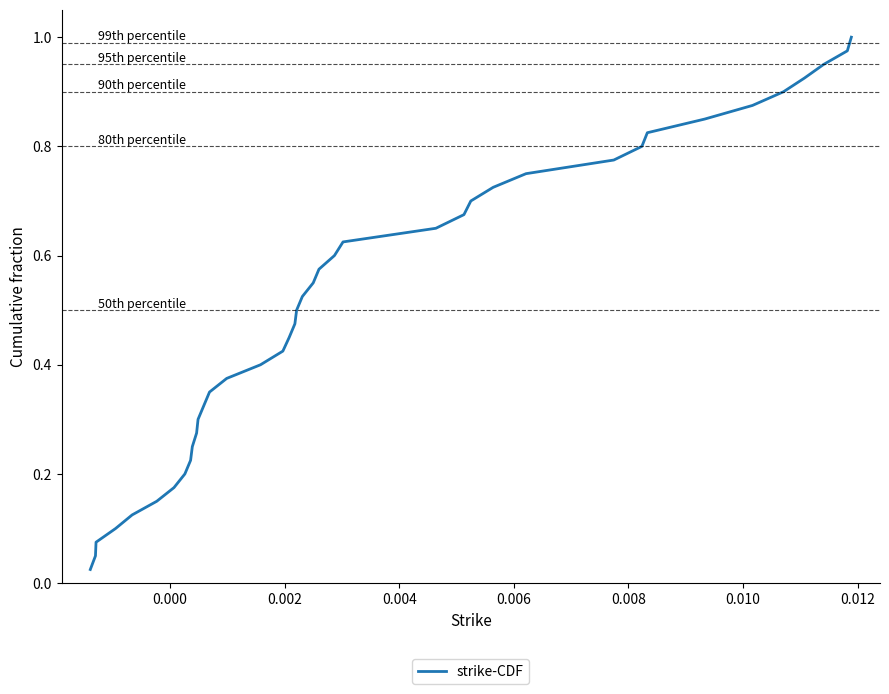

Does the chart display data point markers on the line(s)?

No